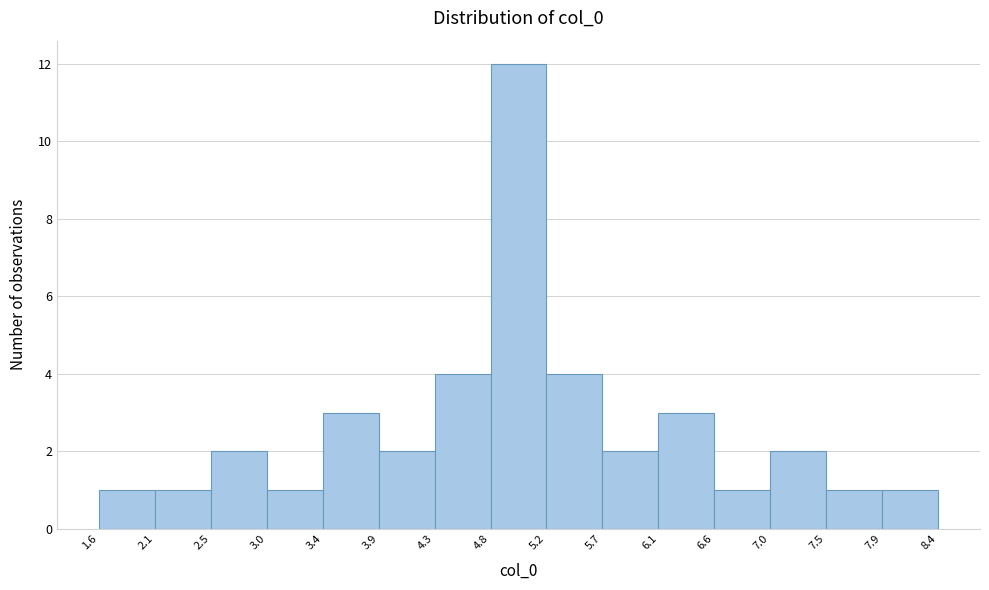

Which range on the x-axis has the tallest bar?

4.8 to 5.2